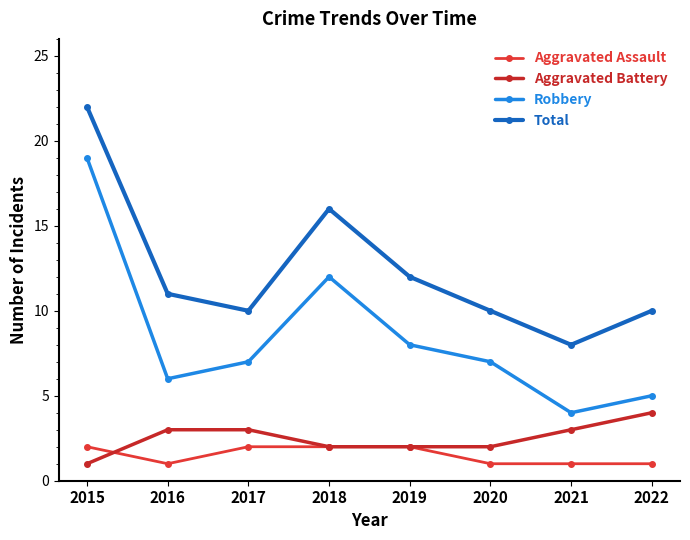

What is the average value of the Aggravated Assault series?

2